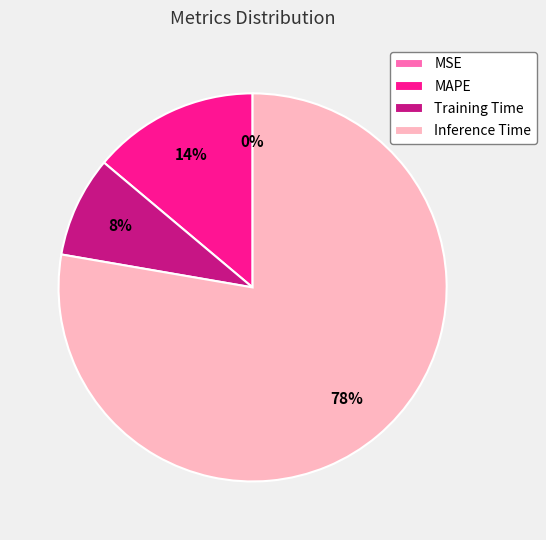

What percentage is NOT represented by Training Time?

91.6%